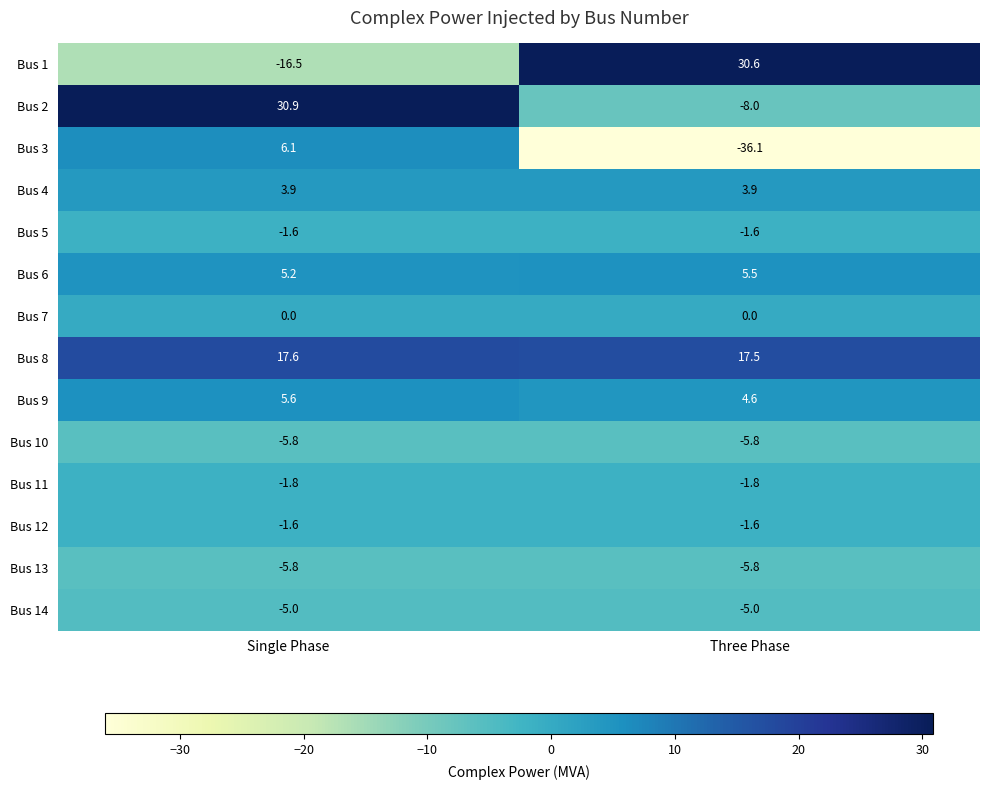

What is the total value across all series at Three Phase?

-3.6